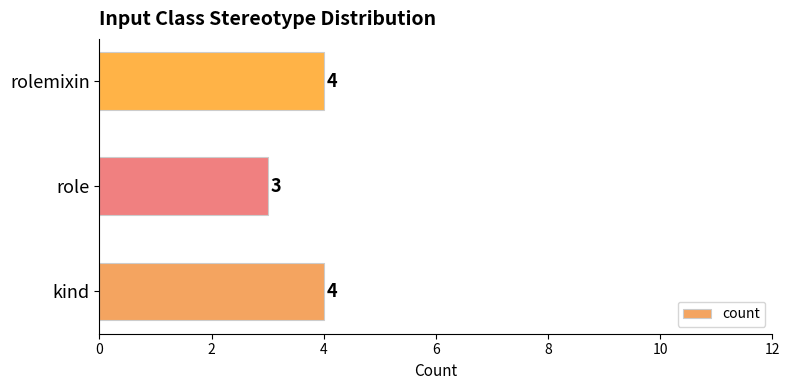

What is the average value?

4